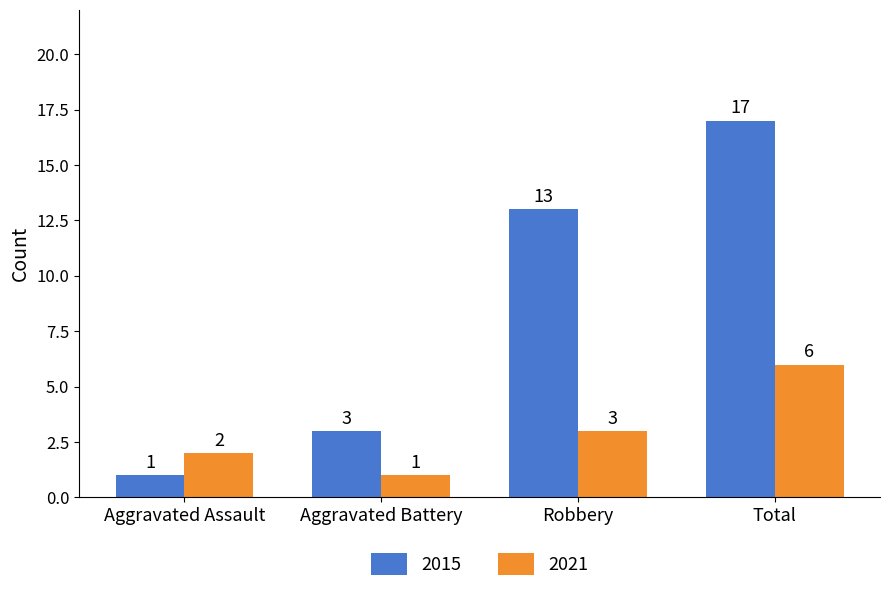

What are all the series names shown in the legend?

2015, 2021